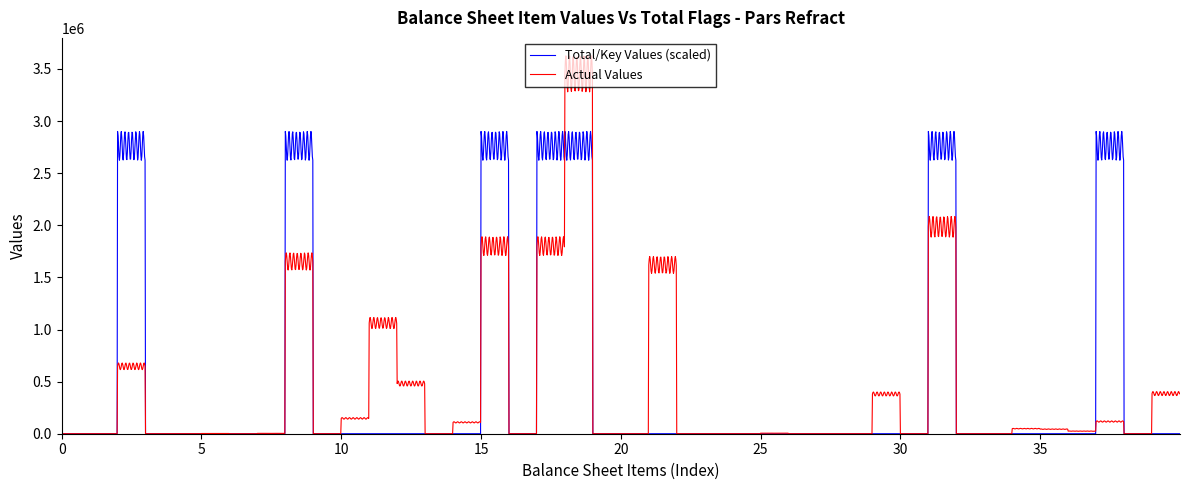

Which series has the widest spread of values?

Actual Values